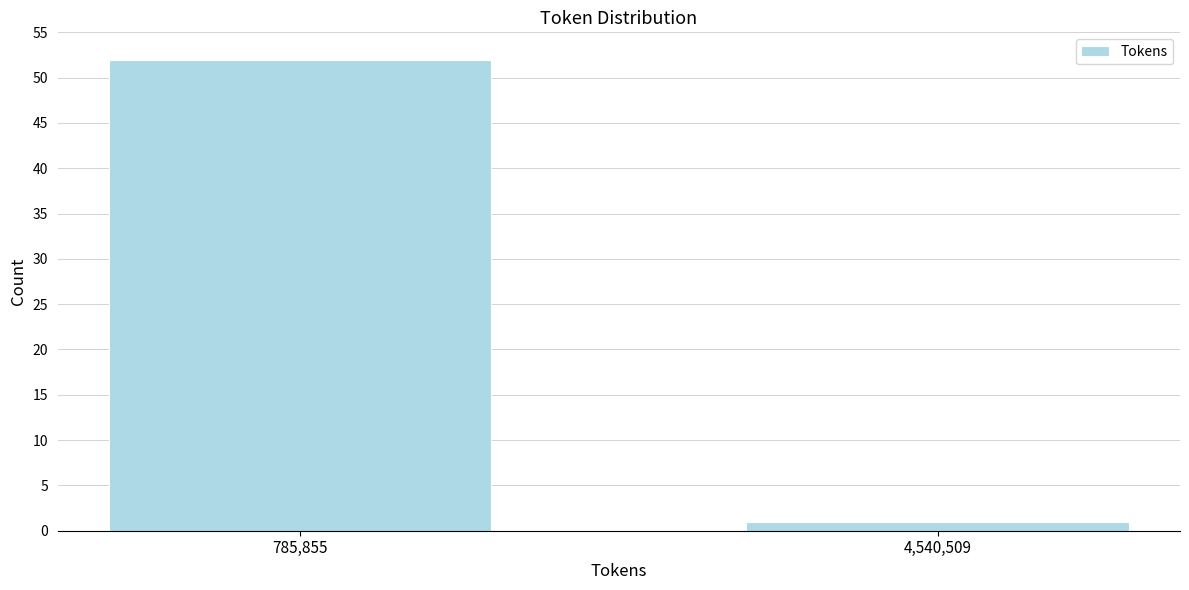

Reading left to right, extract all data points from this chart.

52	1